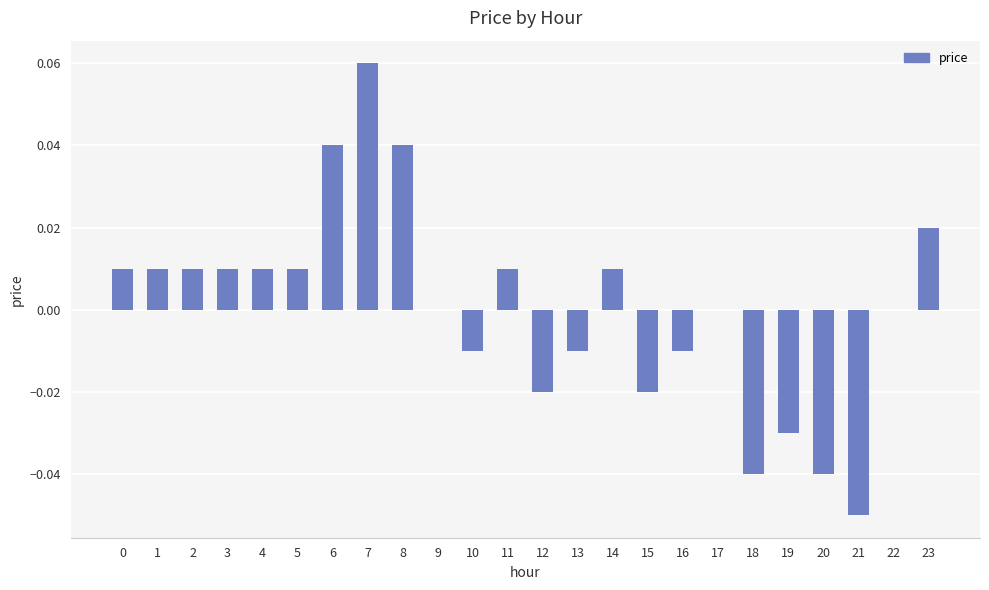

At which category does the chart reach its peak across all series?

7